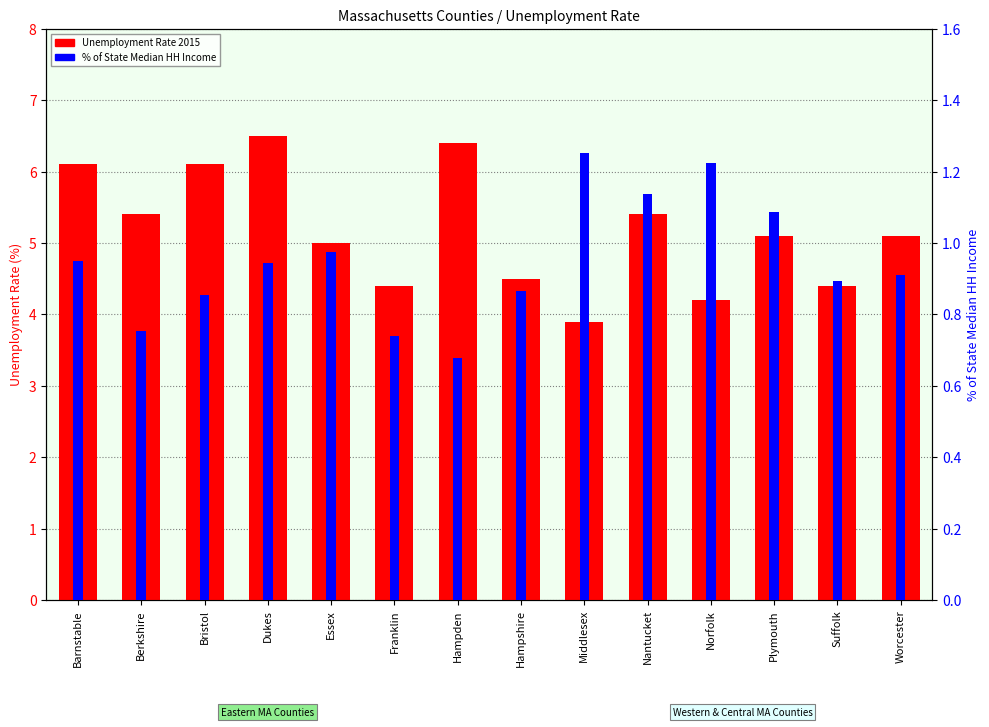

What is the label of the 12th bar from the left?

Plymouth